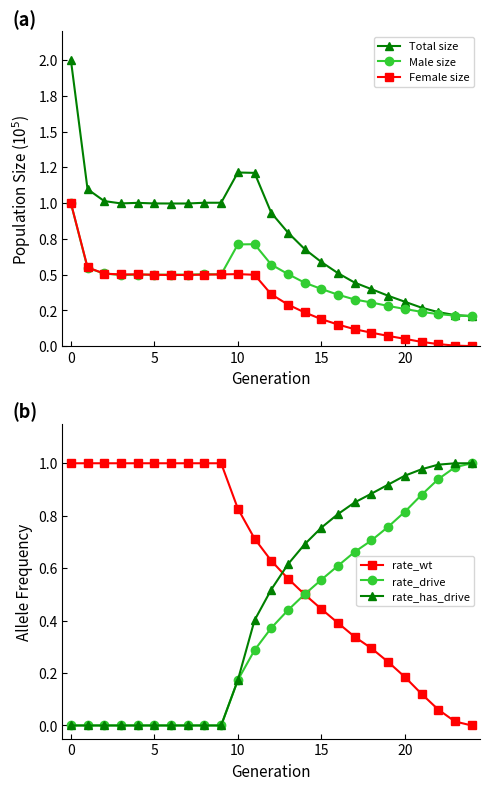

Which series has the largest total across all categories?

Total size